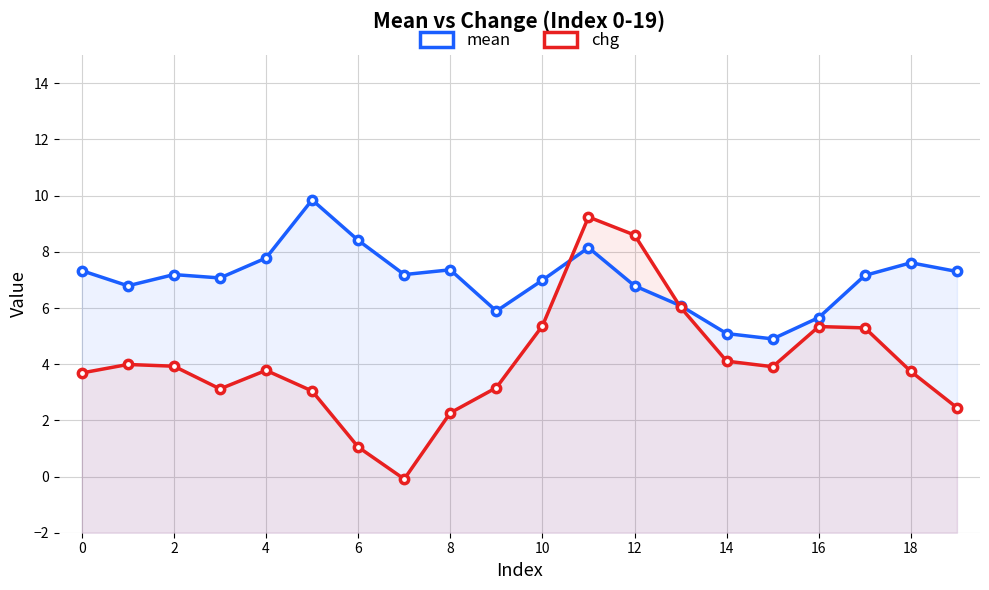

Does the chart display data point markers on the line(s)?

Yes